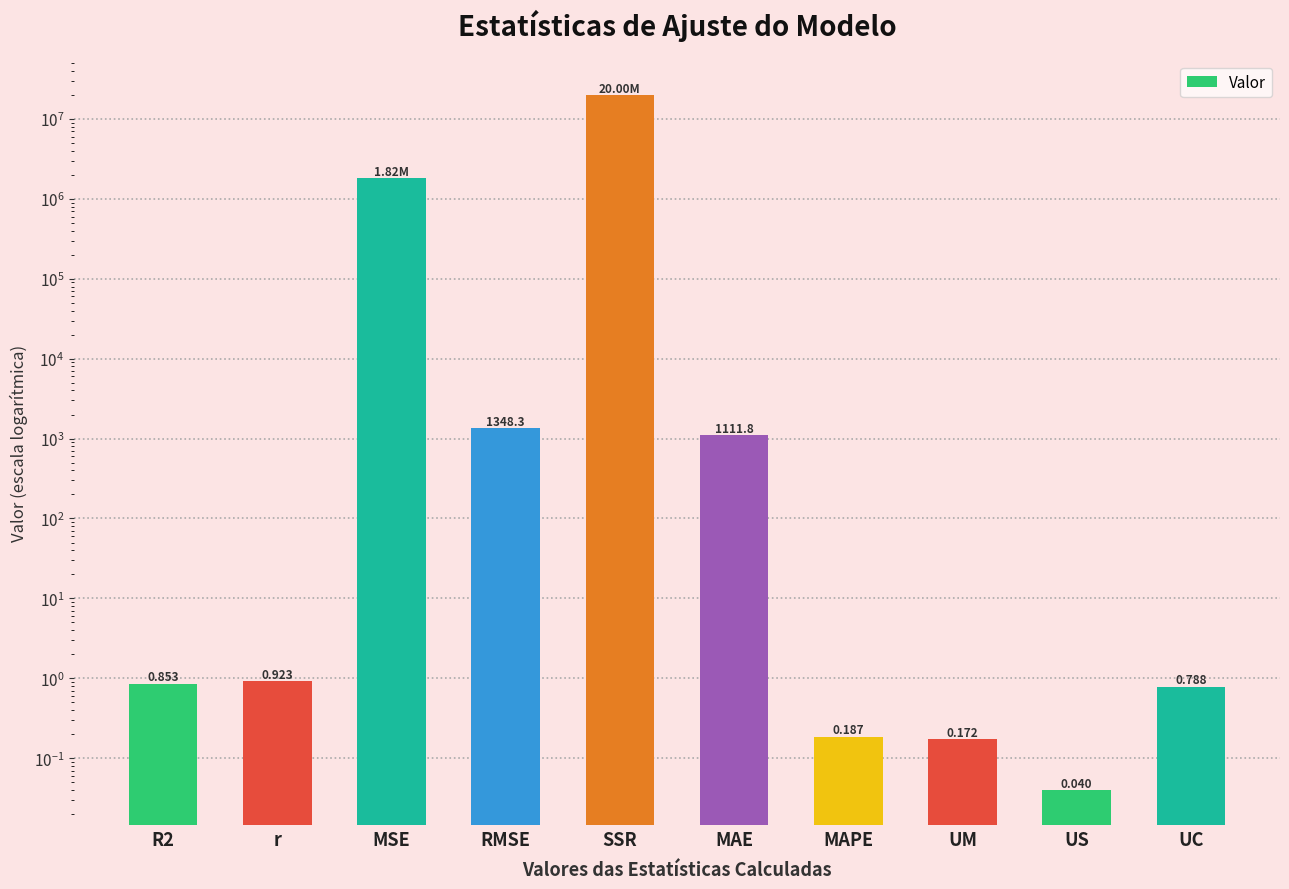

What is the maximum value shown in the chart?

19997619.3